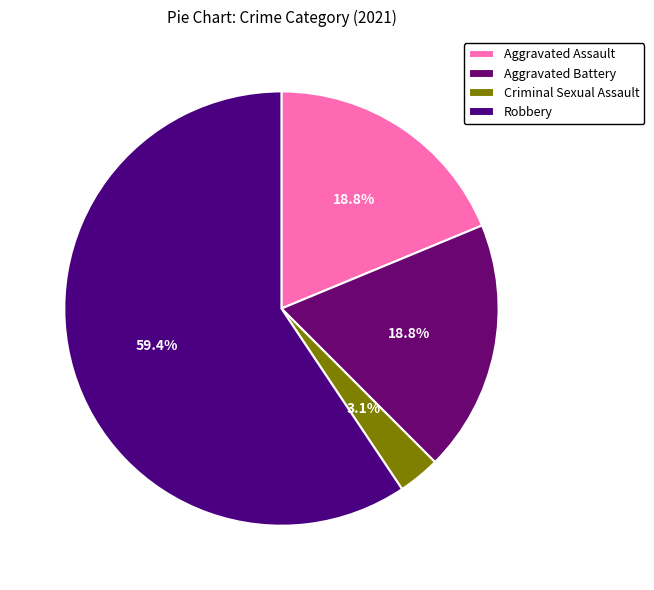

Combined, do Aggravated Battery and Robbery account for over 50%?

Yes